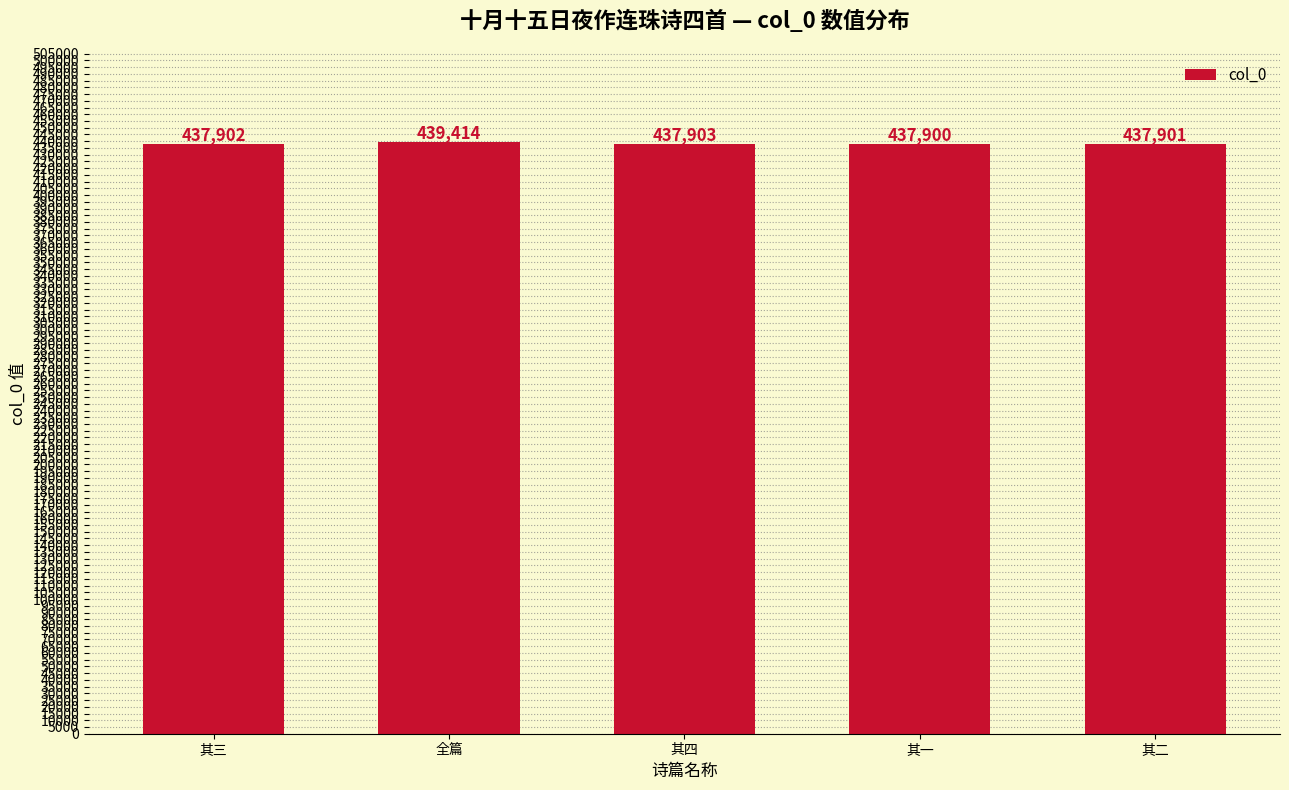

Are the bars horizontal?

No